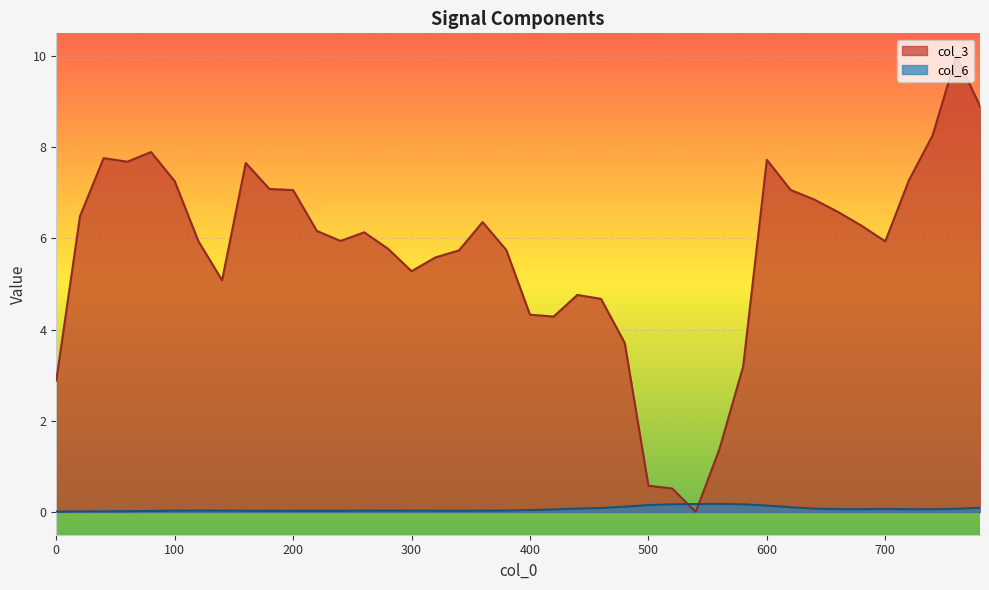

Where does the col_3 series first go above 6?

20